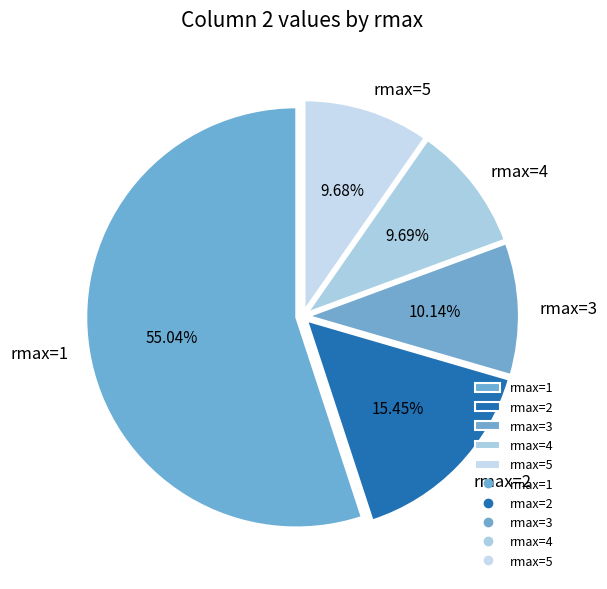

Is there a majority slice in this chart?

Yes